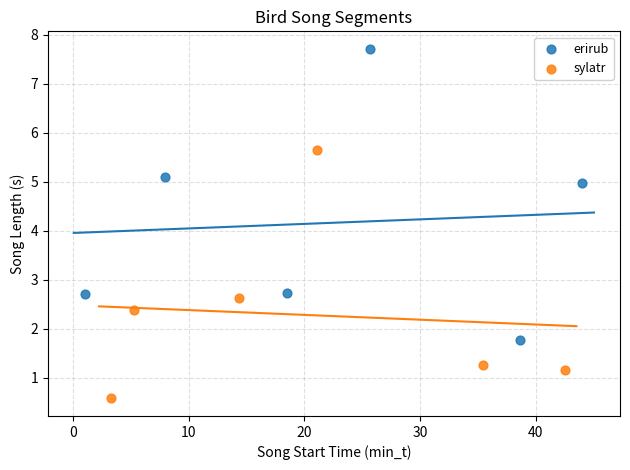

Which series has the widest spread of Y values?

erirub